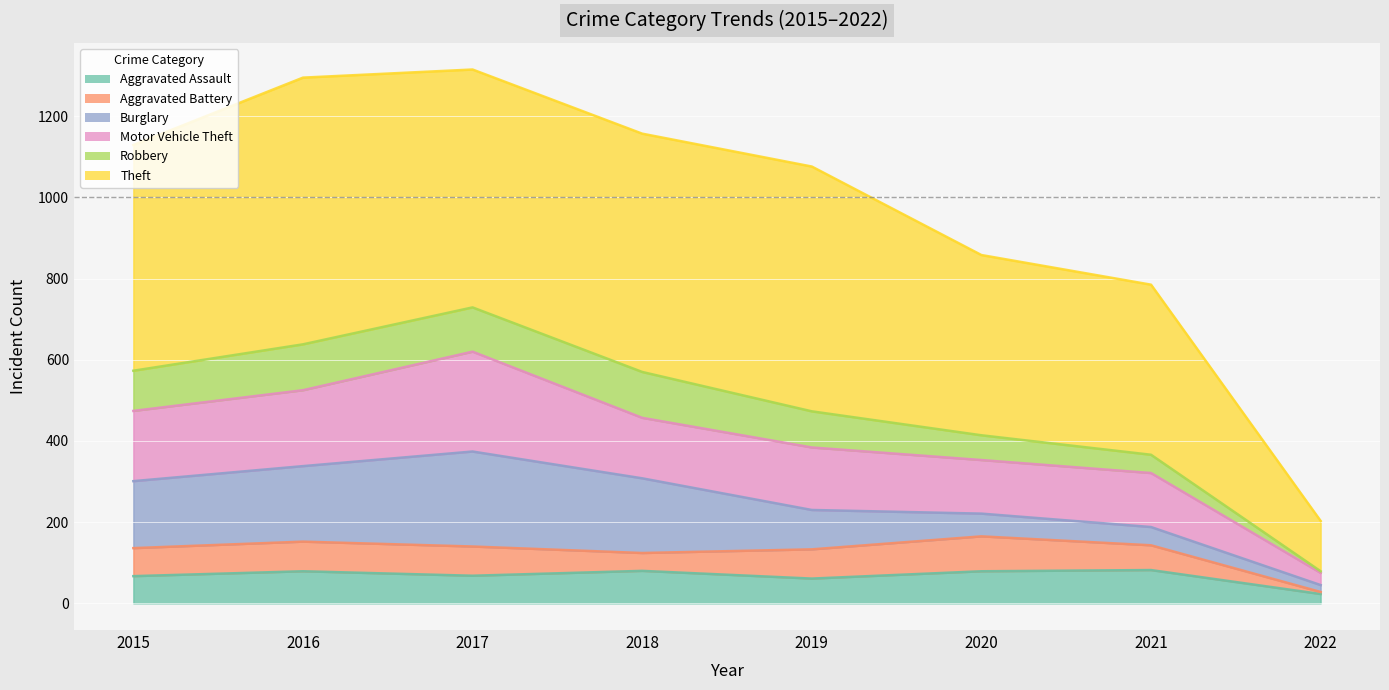

Is the value of Aggravated Battery at 2017 greater than the value of Burglary at 2020?

Yes